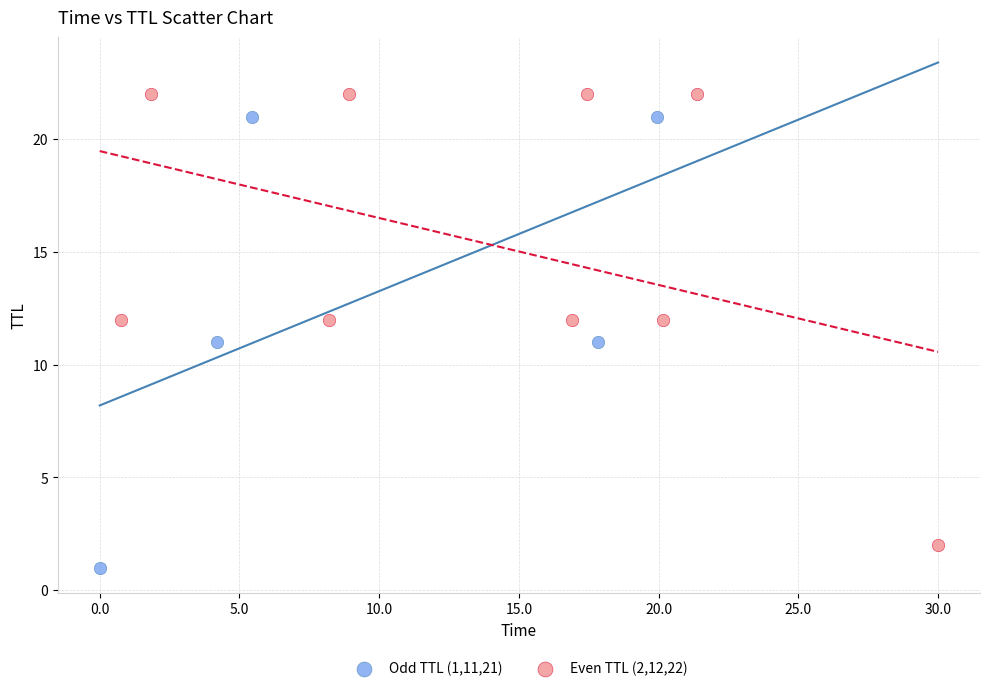

Which series reaches the maximum Y coordinate?

Even TTL (2,12,22)